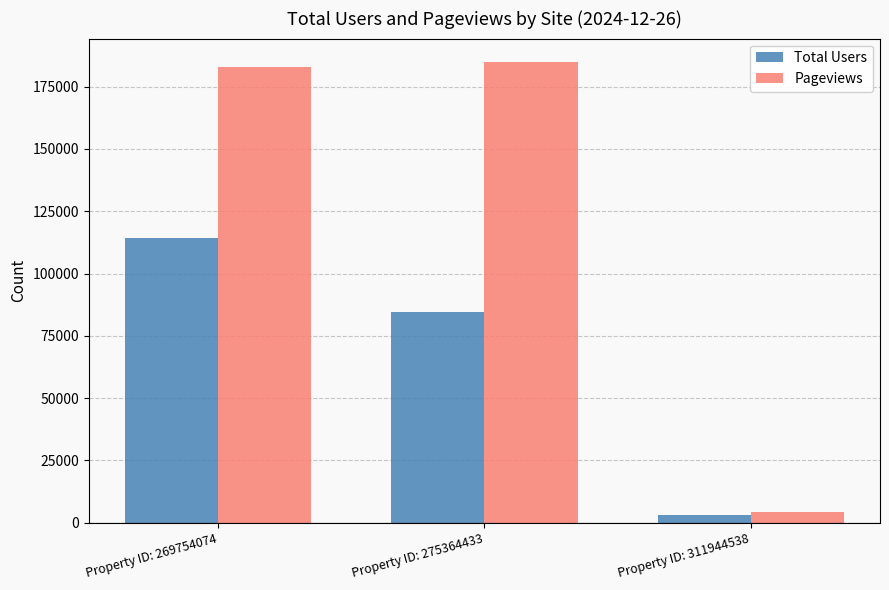

At Property ID: 275364433, list the series in order from smallest to largest.

Total Users, Pageviews